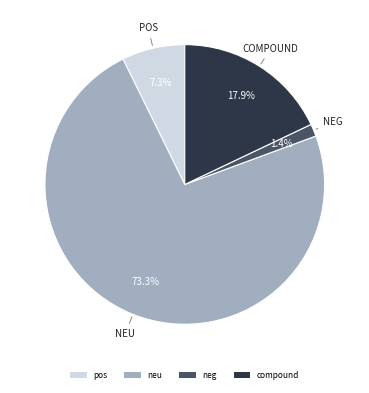

To the nearest percent, what is the combined percentage of pos and compound?

25%